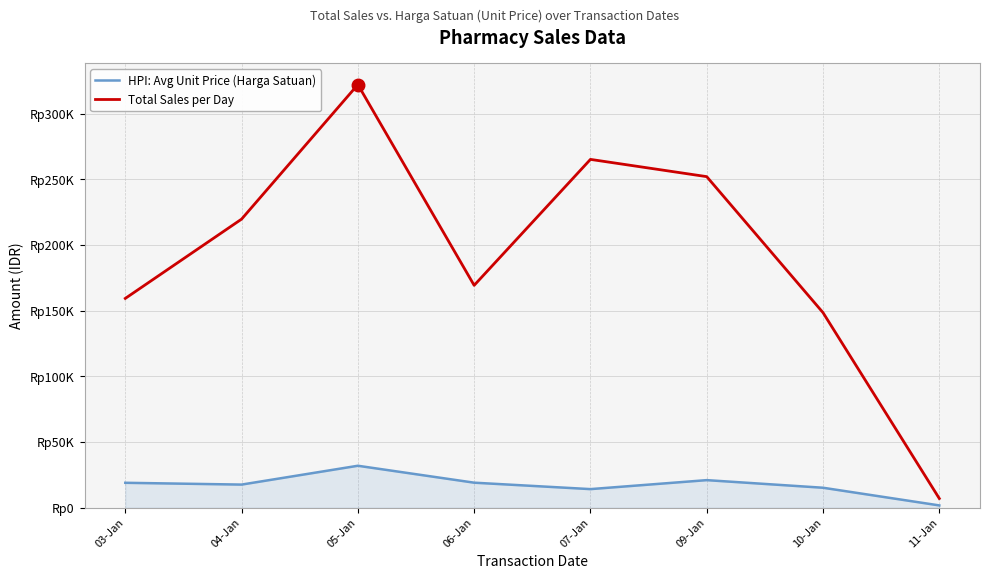

Does the chart display data point markers on the line(s)?

No